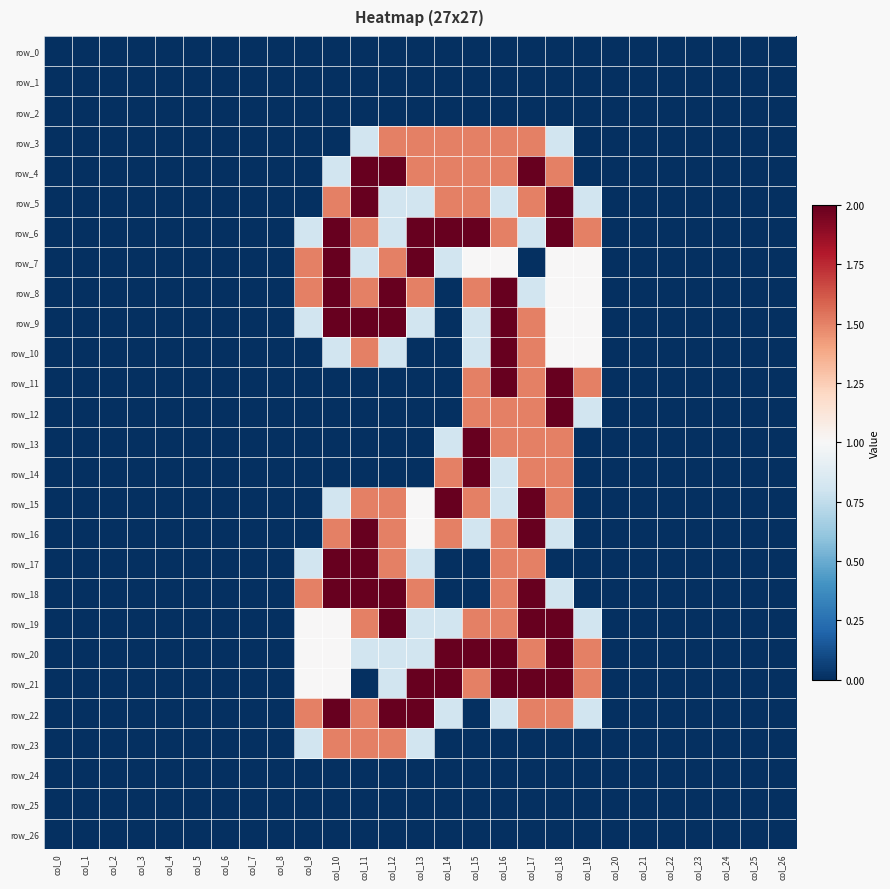

Which series has the largest total across all categories?

row_6